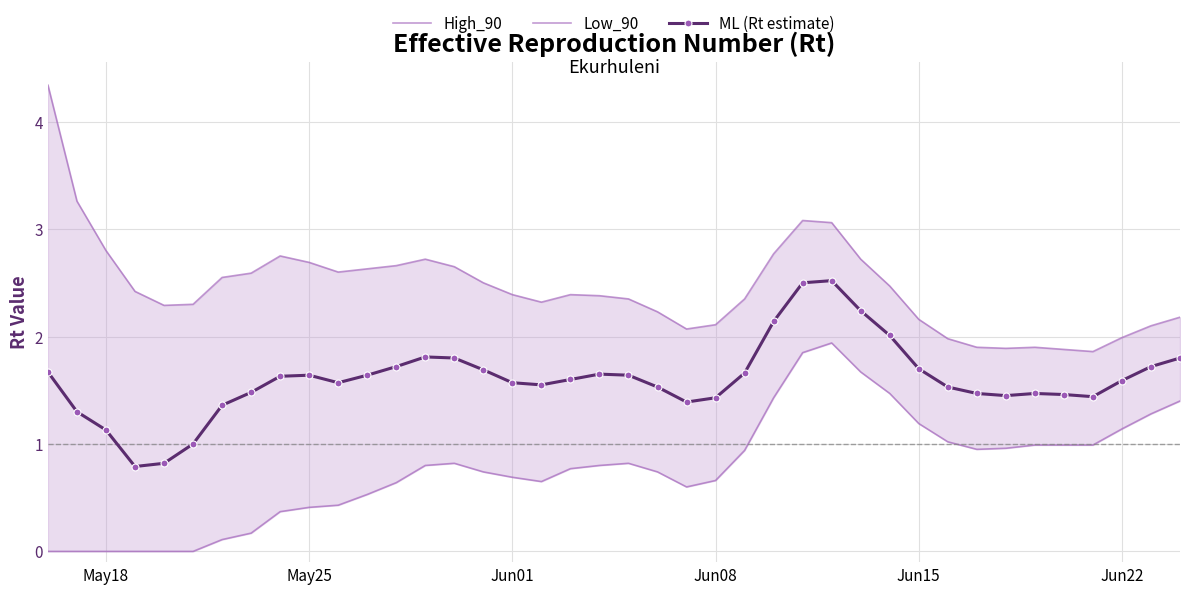

What are all the series names shown in the legend?

High_90, Low_90, ML (Rt estimate)